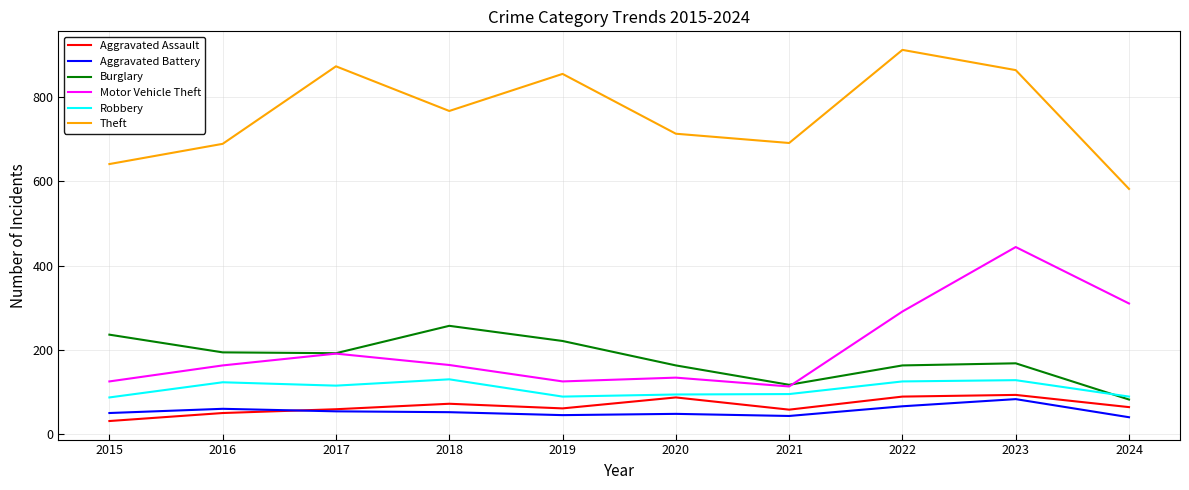

At how many categories does at least one series exceed 735?

5